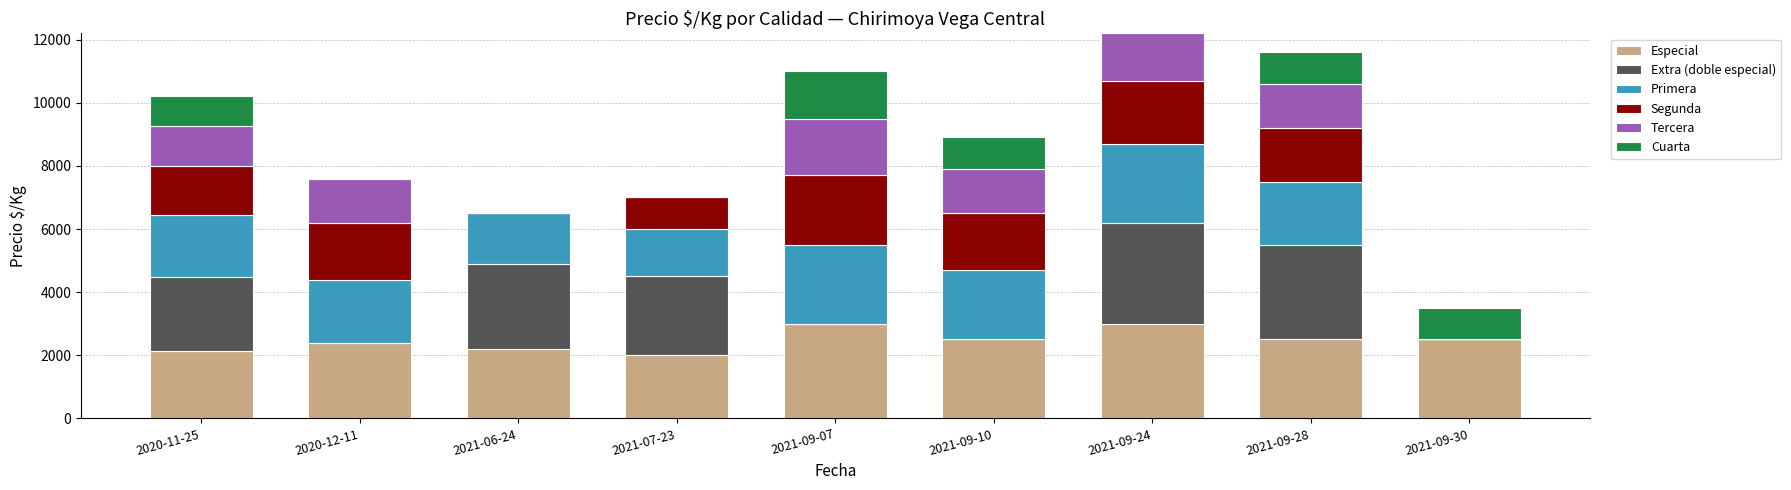

Are the bars grouped side by side (vs. stacked)?

No